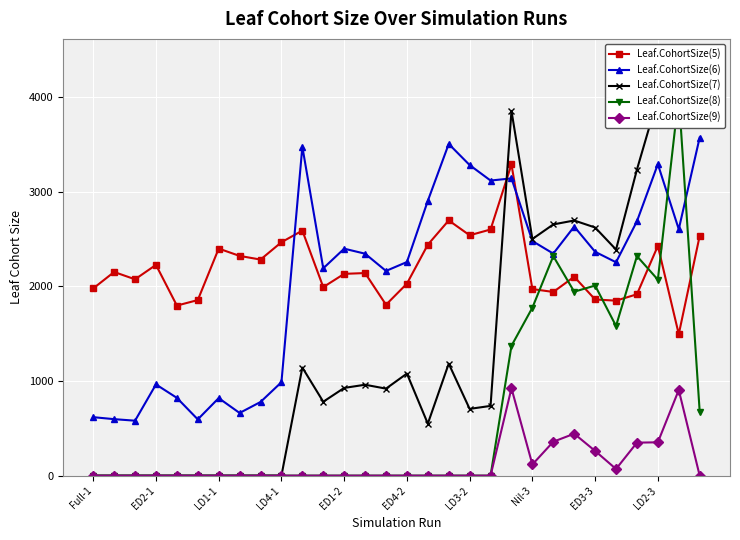

True or false: Leaf.CohortSize(9) has more than 1 points higher than both neighbors.

True